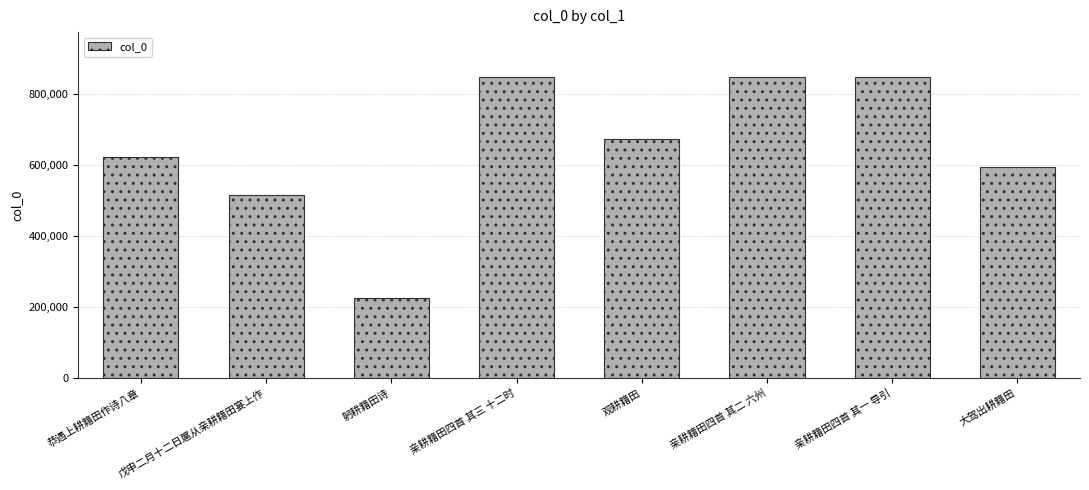

What is the difference between the maximum and minimum values?

620149